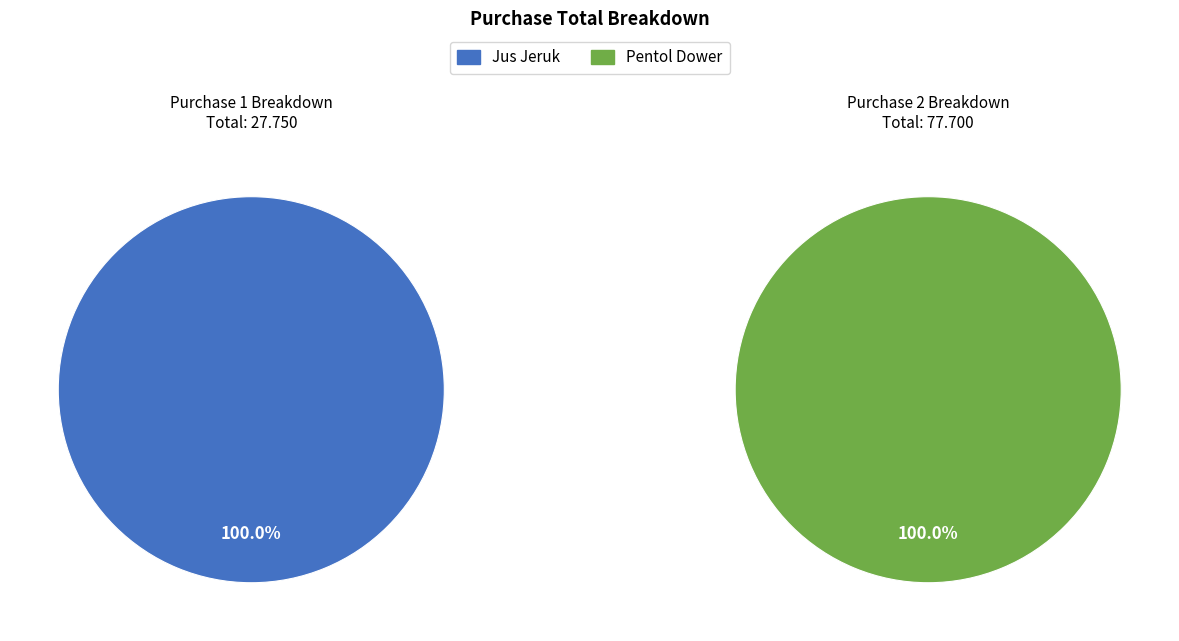

How many slices are in this pie chart?

2